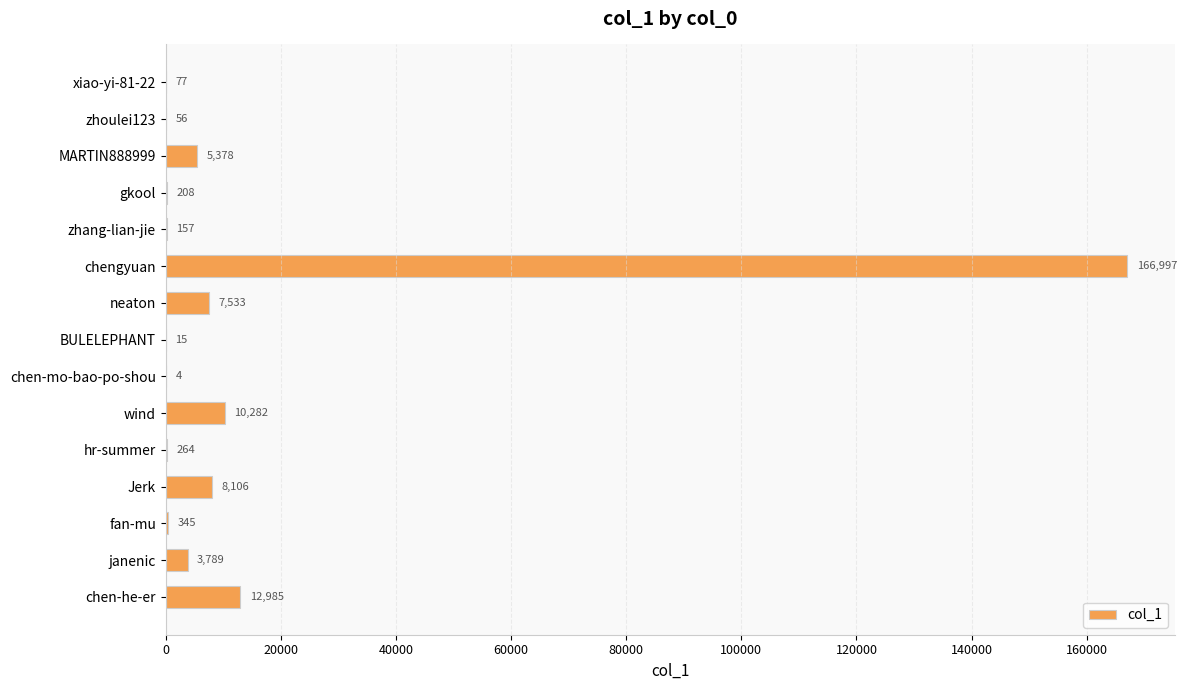

What is the change in value from Jerk to janenic?

-4317